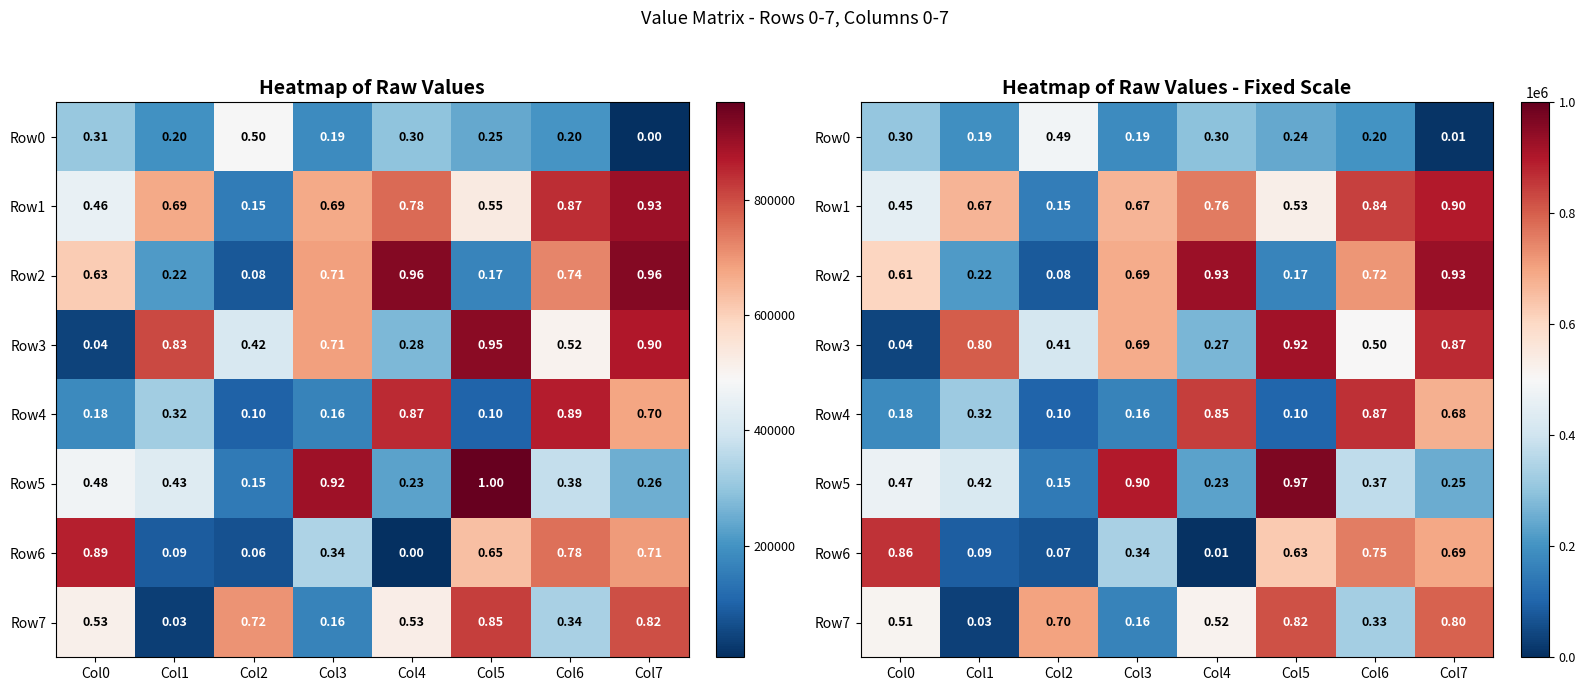

What is the difference between the highest and lowest values at Col4?

922614